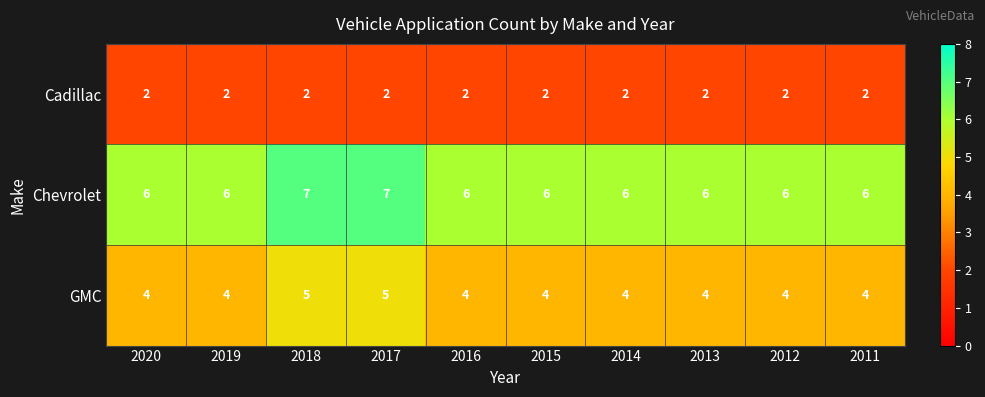

Reading right to left, what are all the values shown in this chart?

Cadillac: 2	2	2	2	2	2	2	2	2	2
Chevrolet: 6	6	6	6	6	6	7	7	6	6
GMC: 4	4	4	4	4	4	5	5	4	4